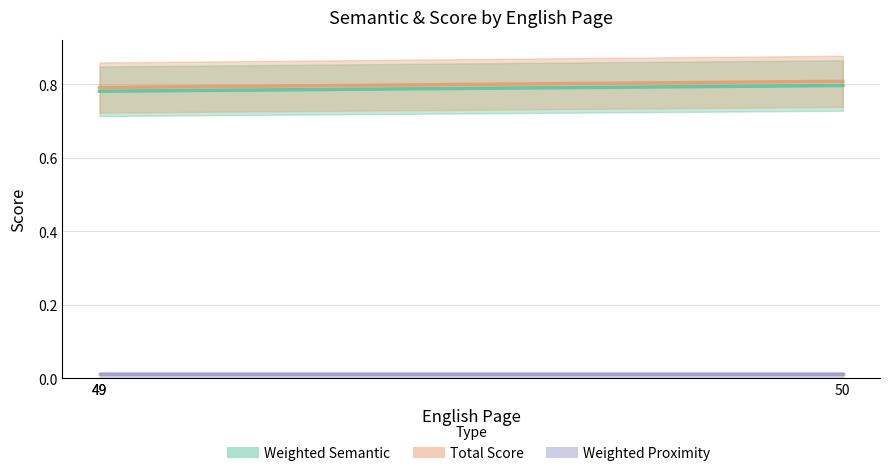

True or false: Weighted Semantic and Weighted Proximity cross at least once.

False